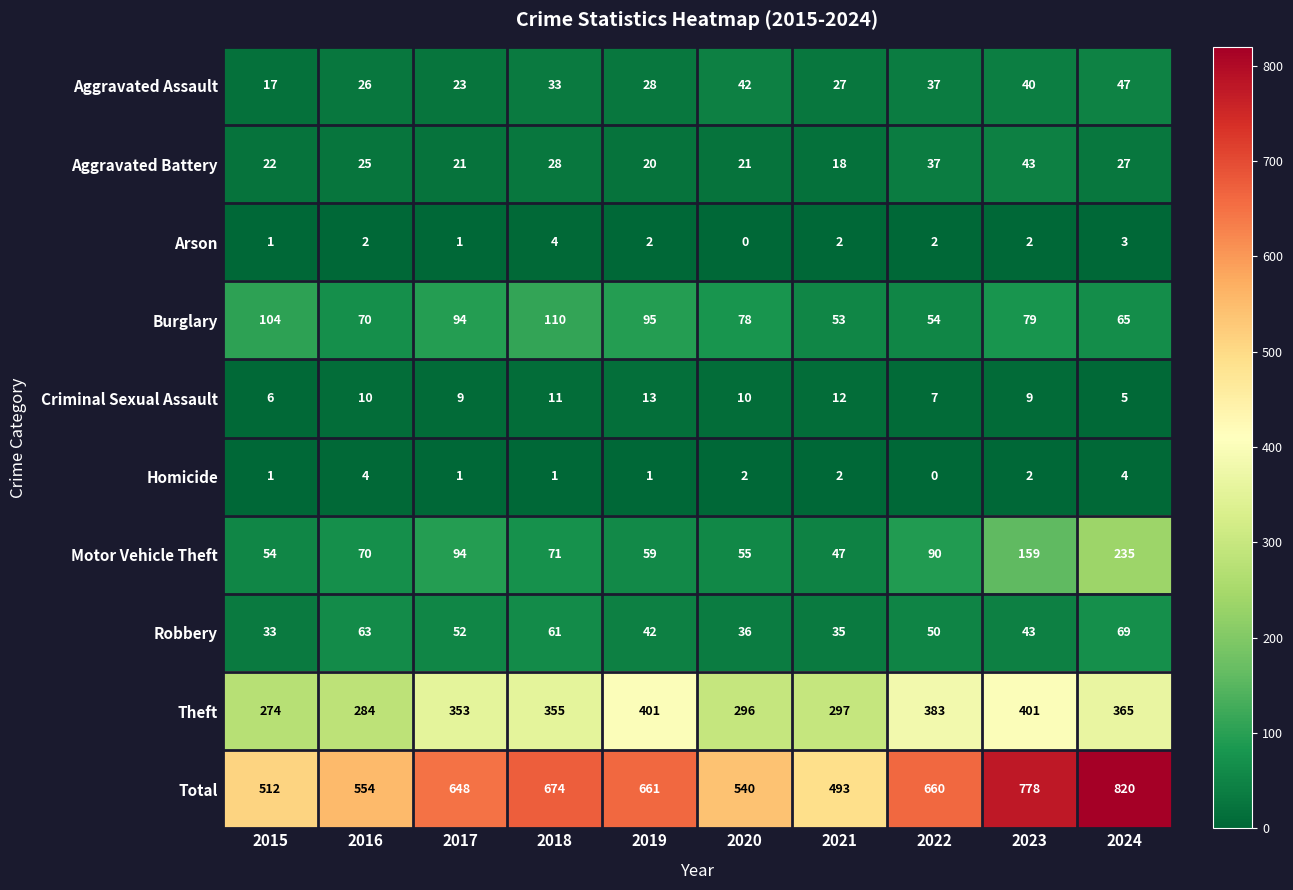

True or false: Robbery has a value of 105 at 2018.

False